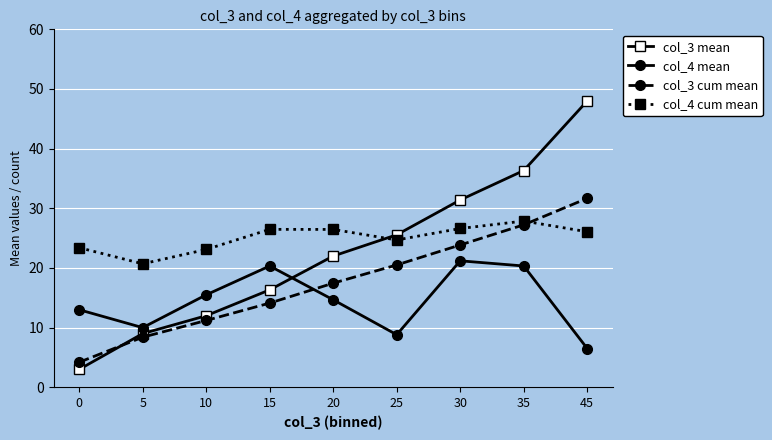

Which series has the largest total across all categories?

col_4 cum mean